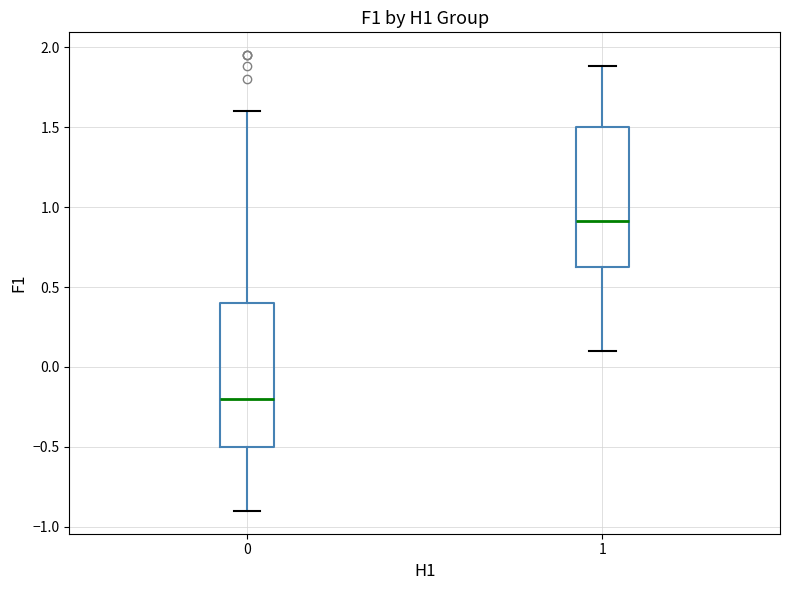

Reading left to right, transcribe this box plot: for each box, give where its median line is, the range the box spans, and where its two whiskers end, as read against the y-axis. The values are not printed on the chart, so give them approximately, as read against the axis.

0: median -0.20, box -0.50 to 0.40, whiskers -0.90 to 1.60
1: median 0.90, box 0.65 to 1.50, whiskers 0.10 to 1.90